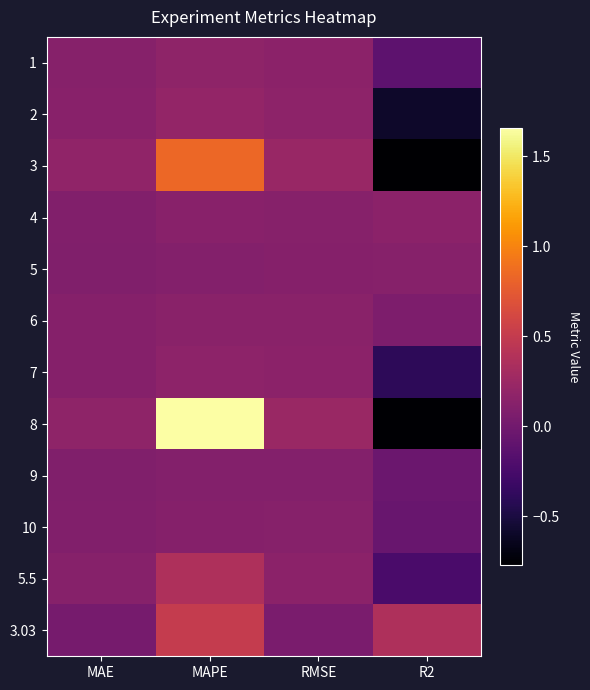

Count the number of categories in the chart.

4